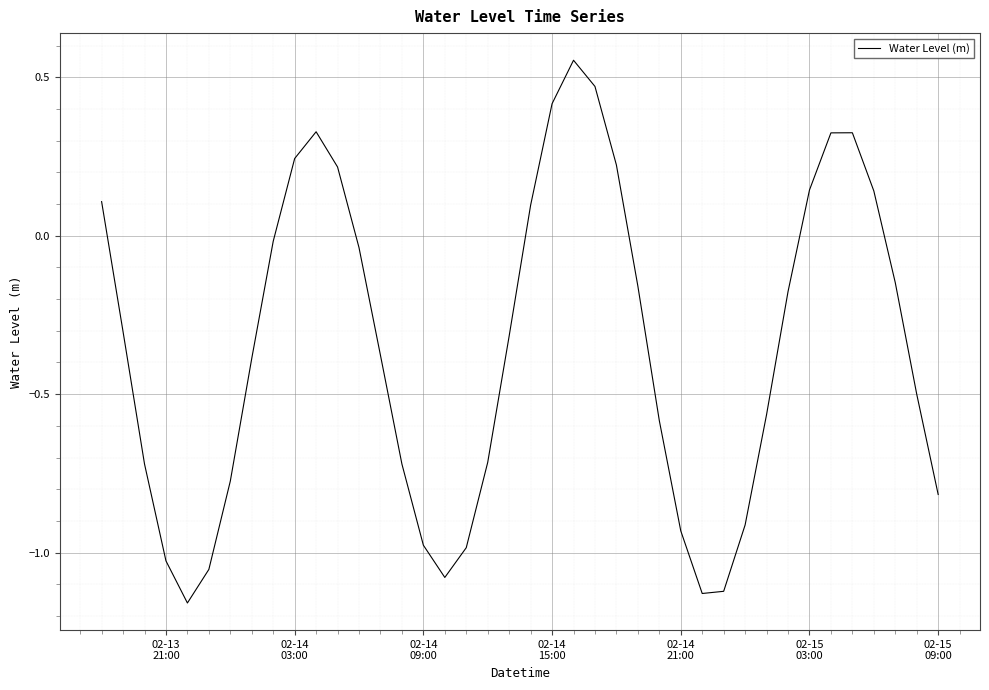

What is the difference between the maximum and minimum values?

1.7